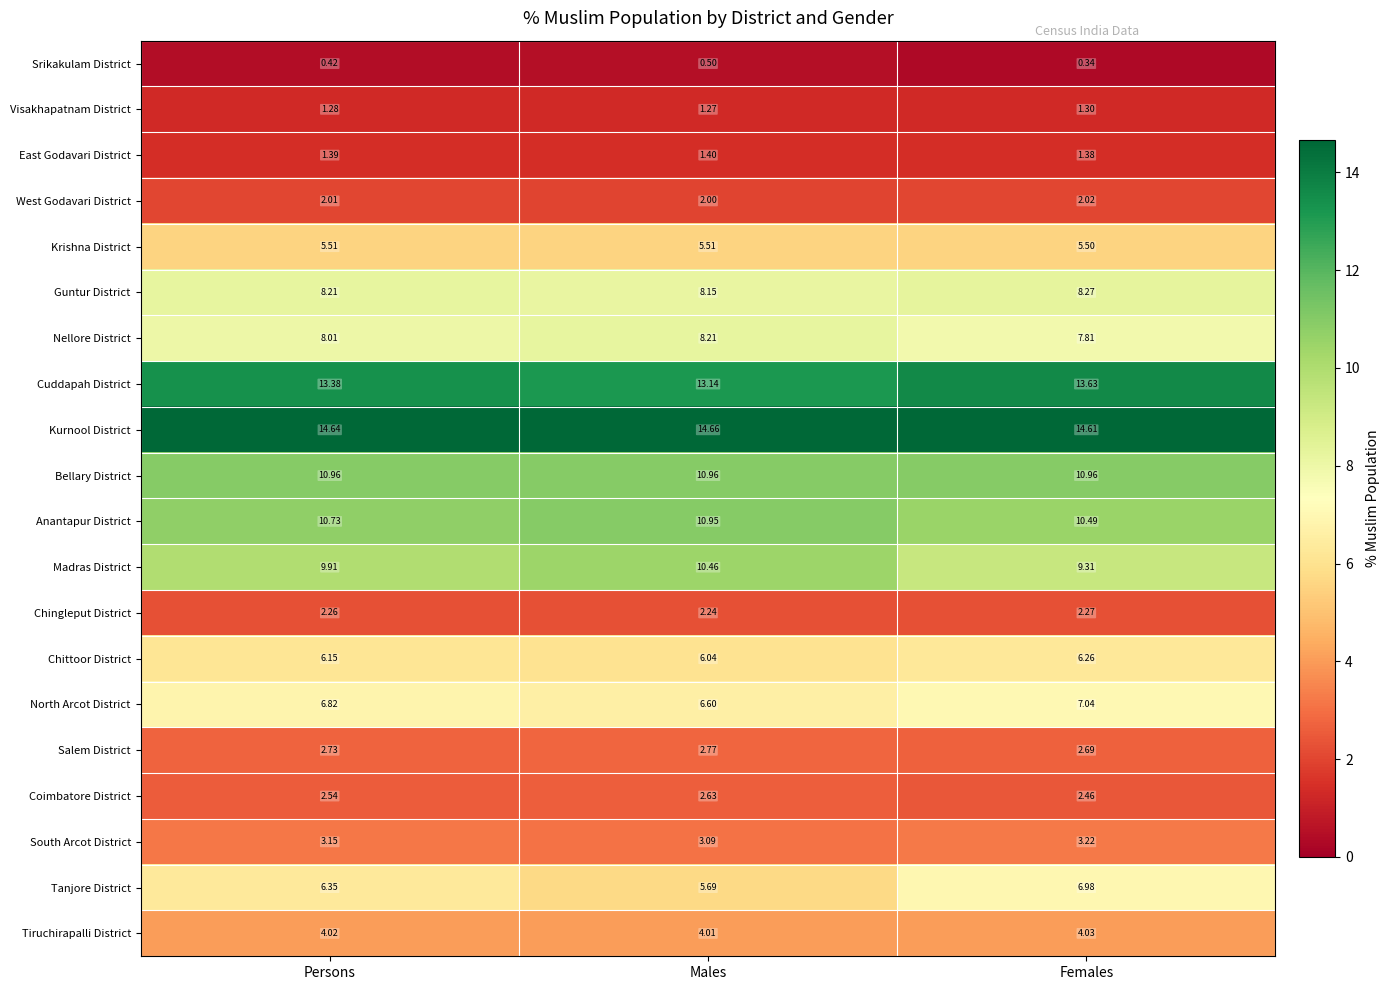

Which series has the largest range (max minus min)?

Tanjore District